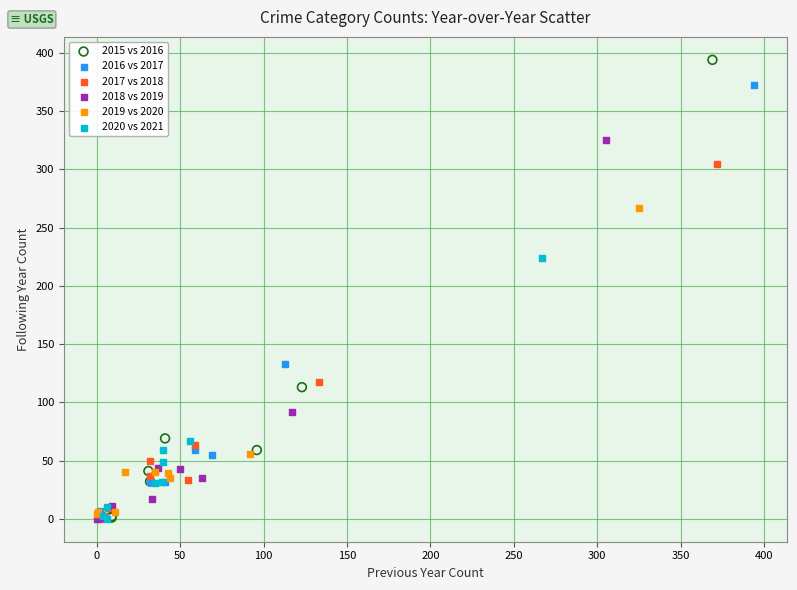

Which series has the largest Y range (max minus min)?

2015 vs 2016